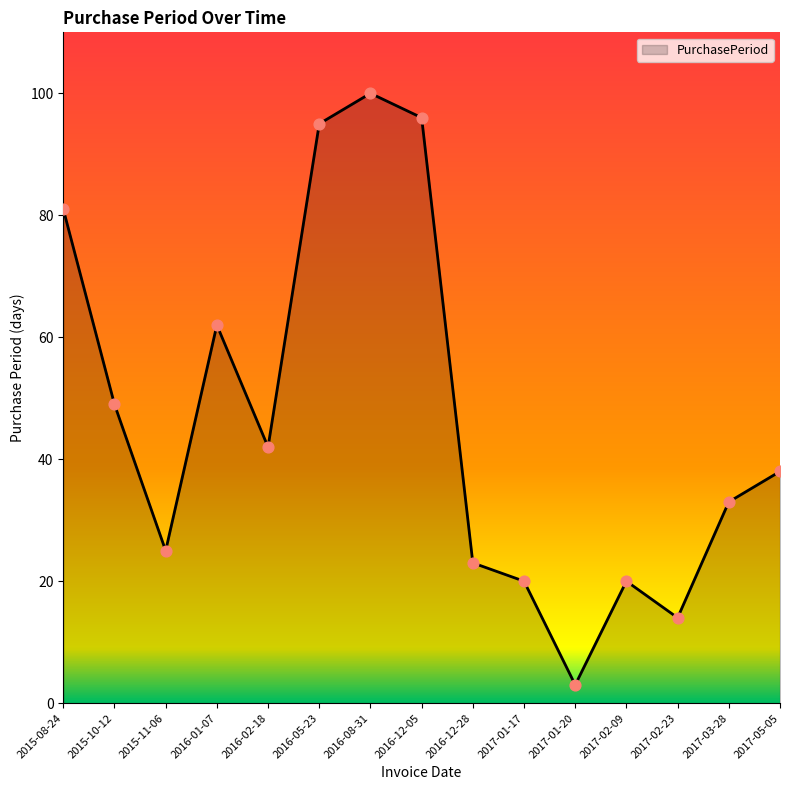

Between 2016-12-28 and 2015-11-06, which is larger?

2015-11-06